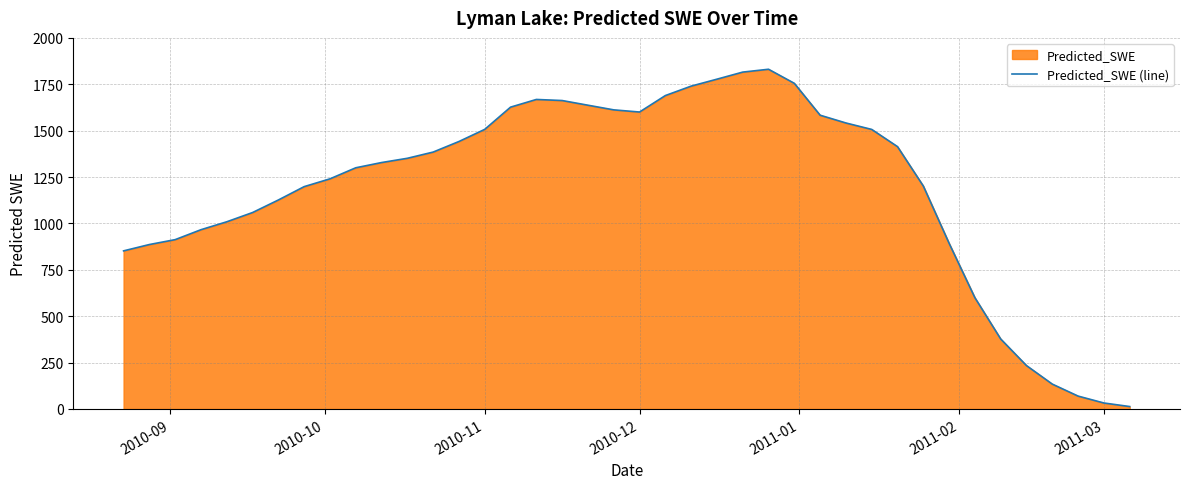

What is the difference between the maximum and minimum values?

1817.9